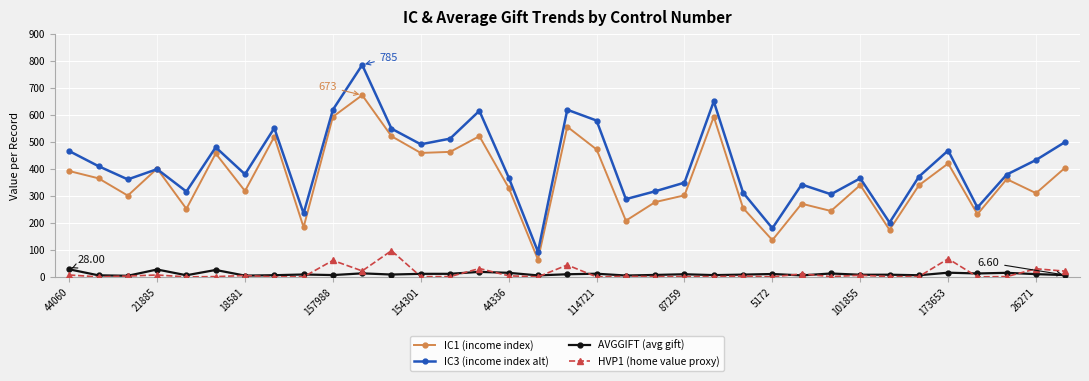

True or false: AVGGIFT (avg gift) and IC3 (income index alt) cross at least once.

False